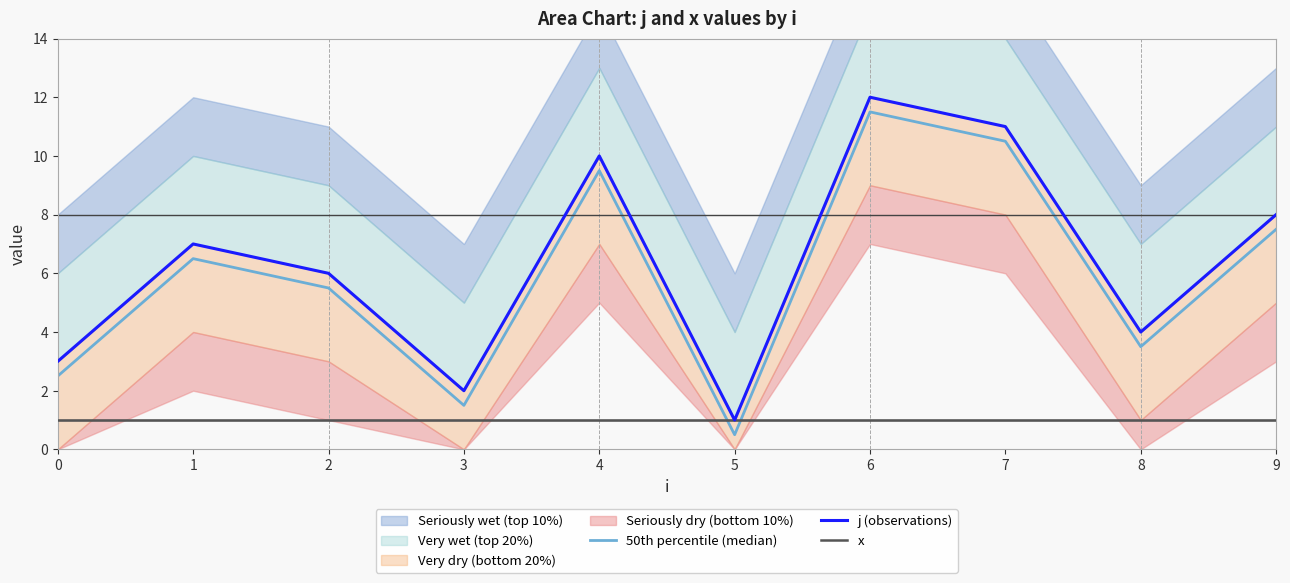

Which category has the lowest value across all series?

5